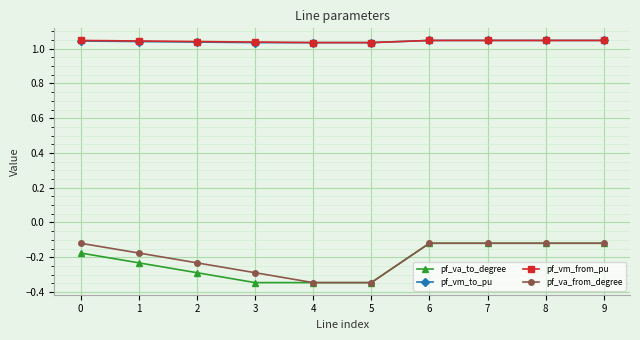

What is the spread (max minus min) of values at 3?

1.4